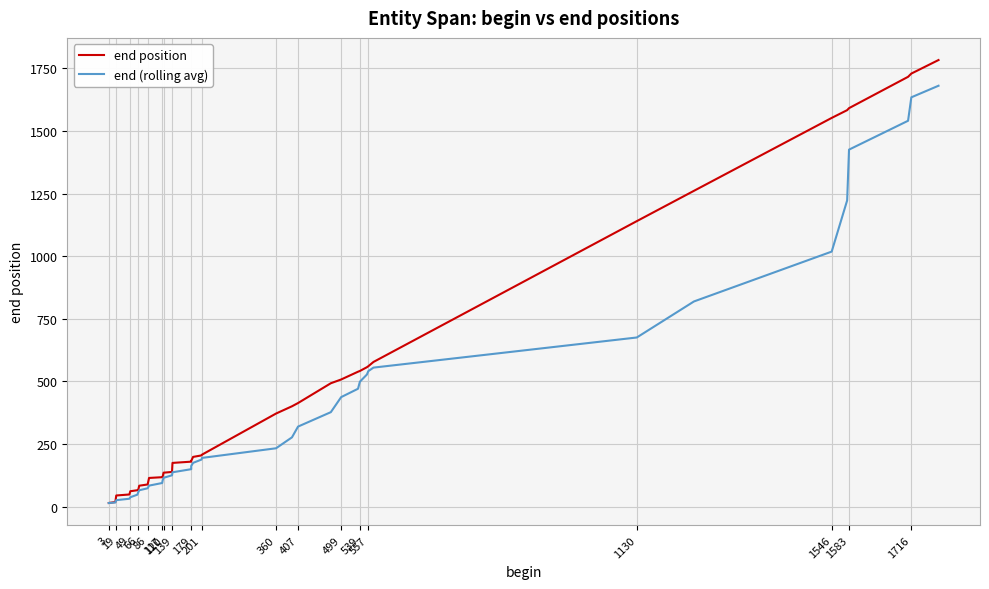

What is the spread (max minus min) of values at 19?

2.0